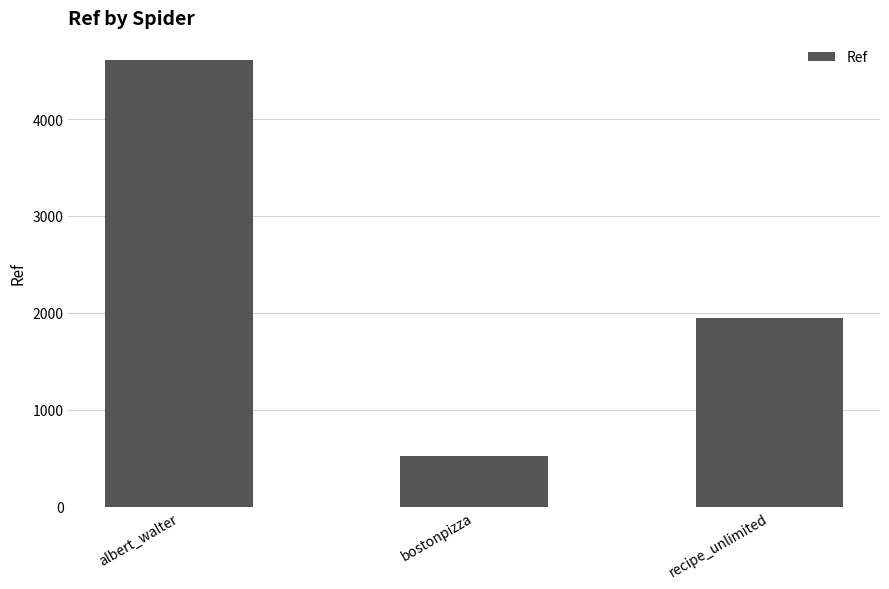

Rank the categories by value from lowest to highest.

bostonpizza, recipe_unlimited, albert_walter